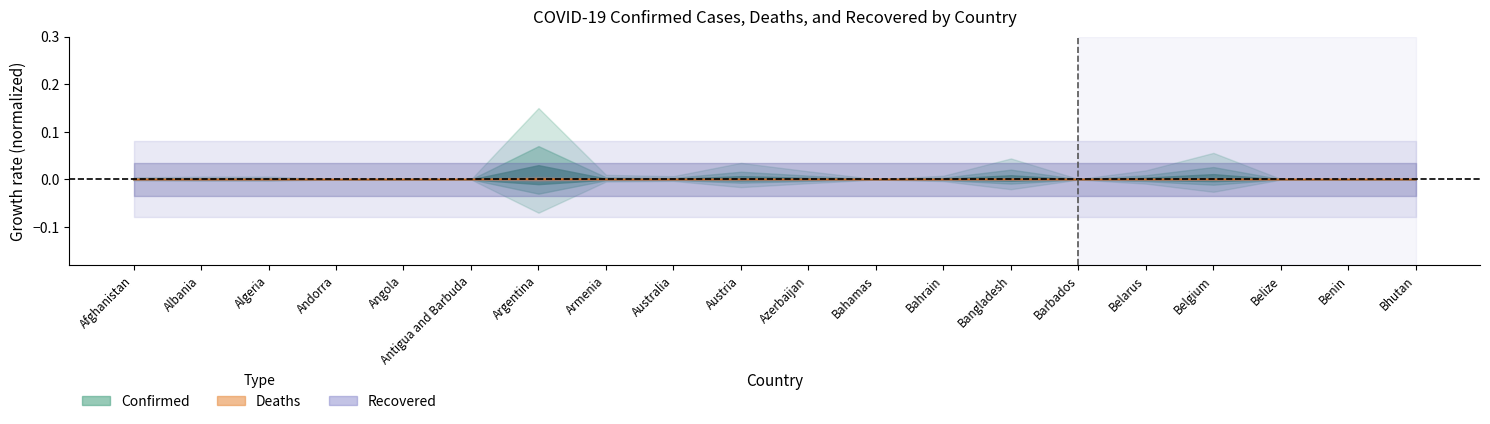

Which label corresponds to the largest value in the chart?

Argentina